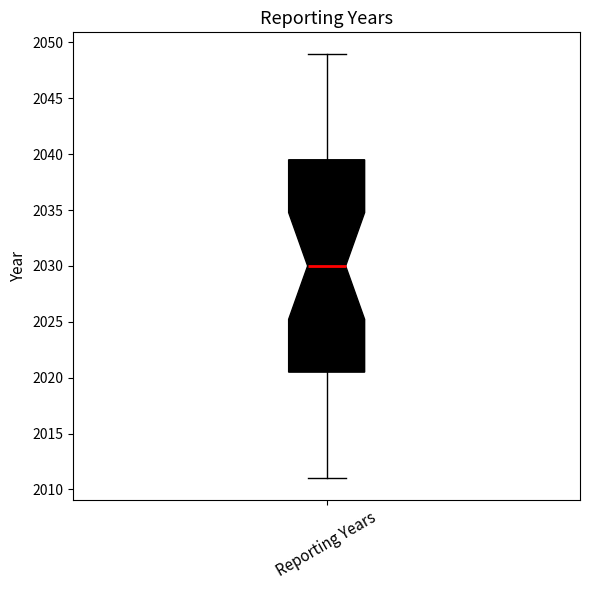

Transcribe this box plot: give where the median line is, the range the box spans, and where the two whiskers end, as read against the y-axis. The values are not printed on the chart, so give them approximately, as read against the axis.

median 2030.0, box 2020.5 to 2039.5, whiskers 2011.0 to 2049.0